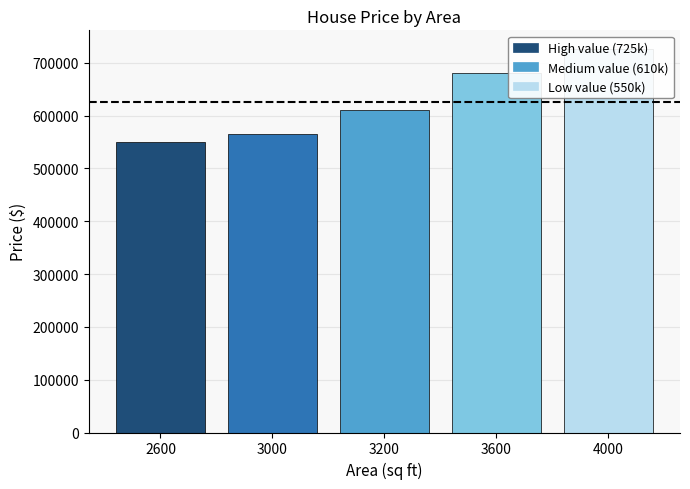

Reading left to right, list all the values displayed in this chart.

2600=550000	3000=565000	3200=610000	3600=680000	4000=725000